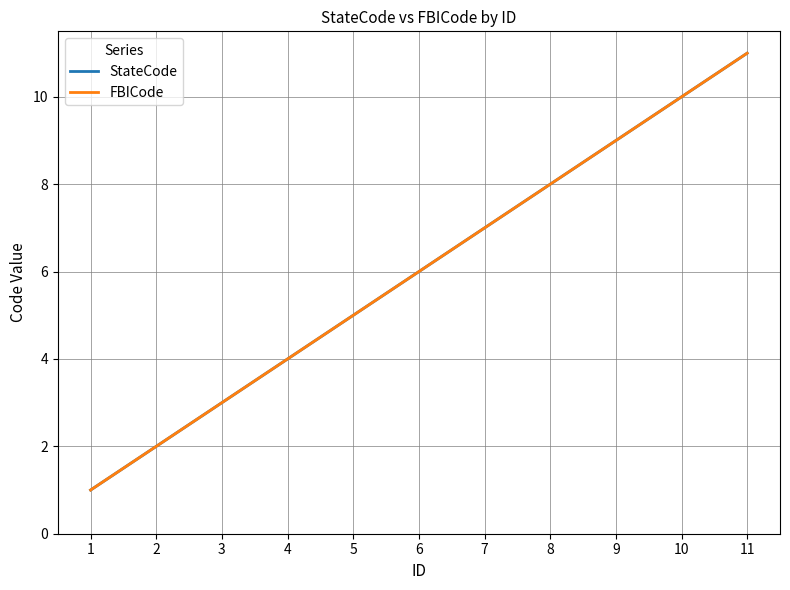

Is this an area chart (filled region under the line)?

No